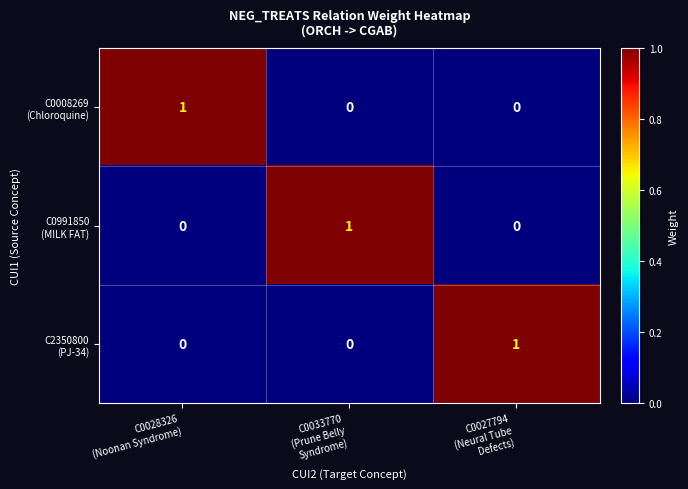

At how many categories does at least one series exceed 0?

3